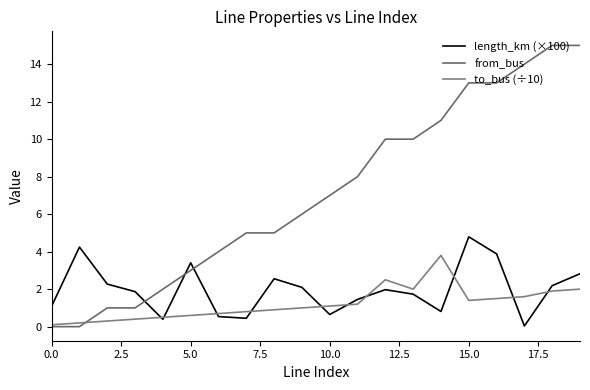

Does the chart have visible grid lines?

No